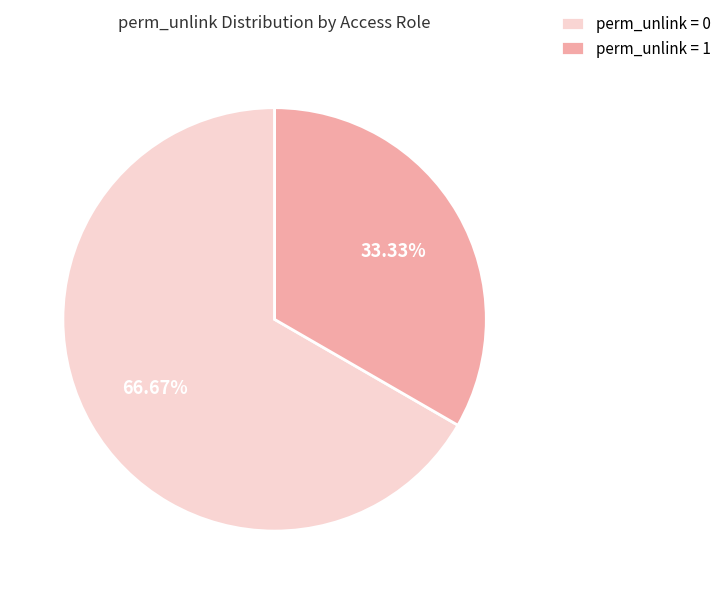

Rank the categories by value from lowest to highest.

perm_unlink = 1, perm_unlink = 0